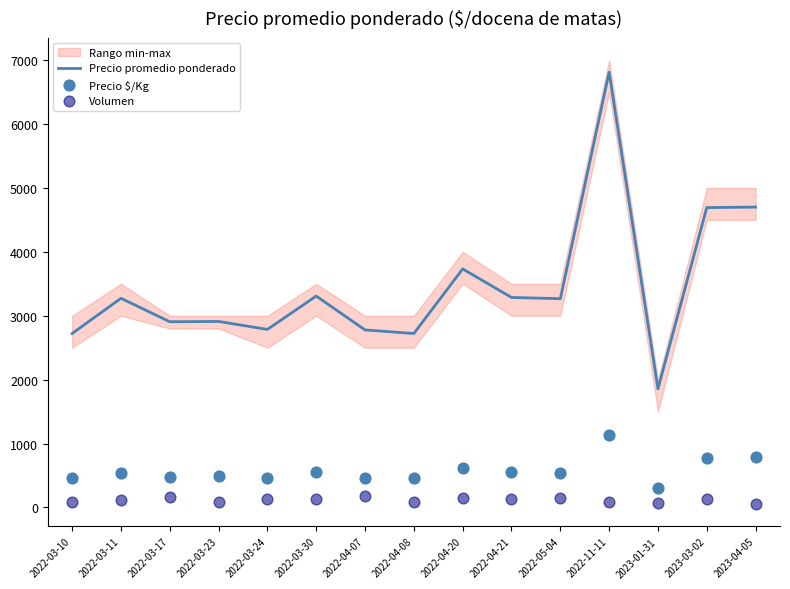

The value of Precio promedio ponderado at 2022-04-08 is 2722. True or false?

True